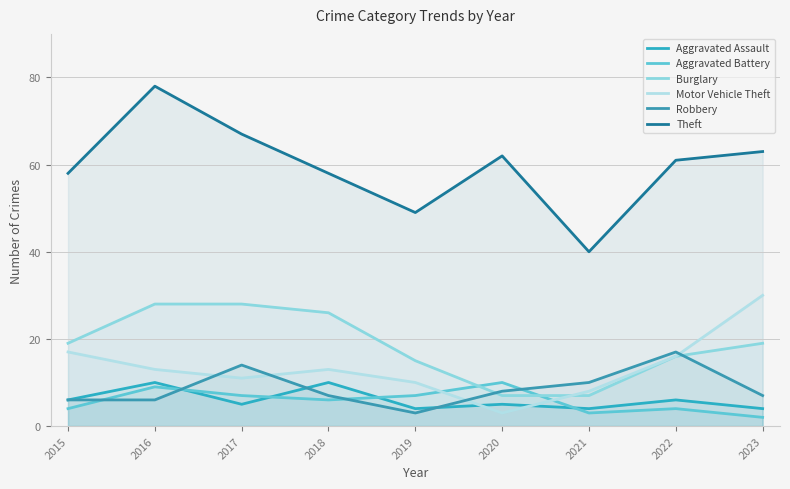

Count the number of data series in this chart.

6